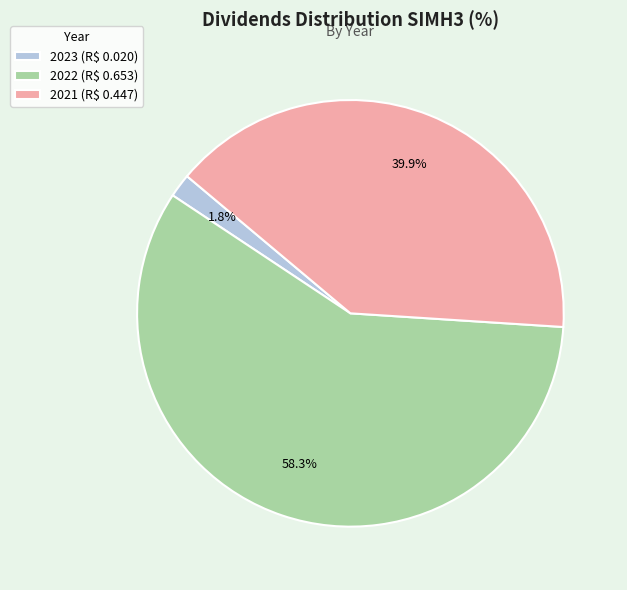

What is the smallest slice in the pie chart?

2023